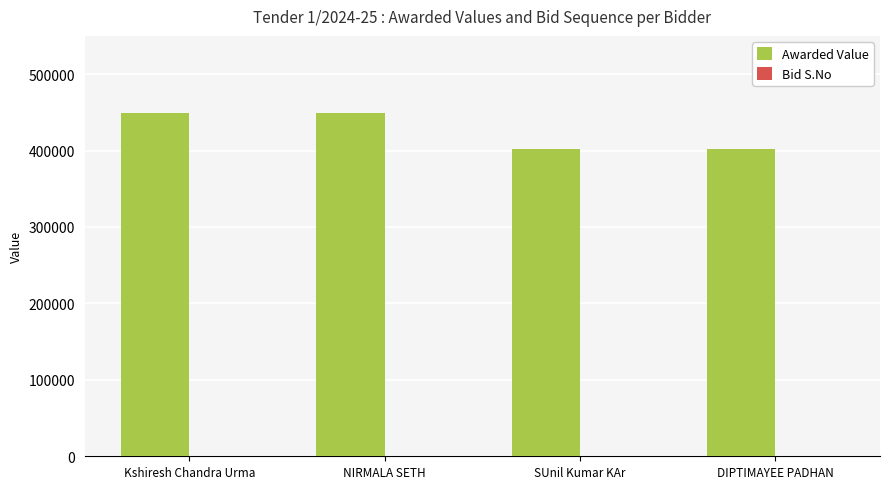

The Awarded Value series shows 449757 at NIRMALA SETH. True or false?

True